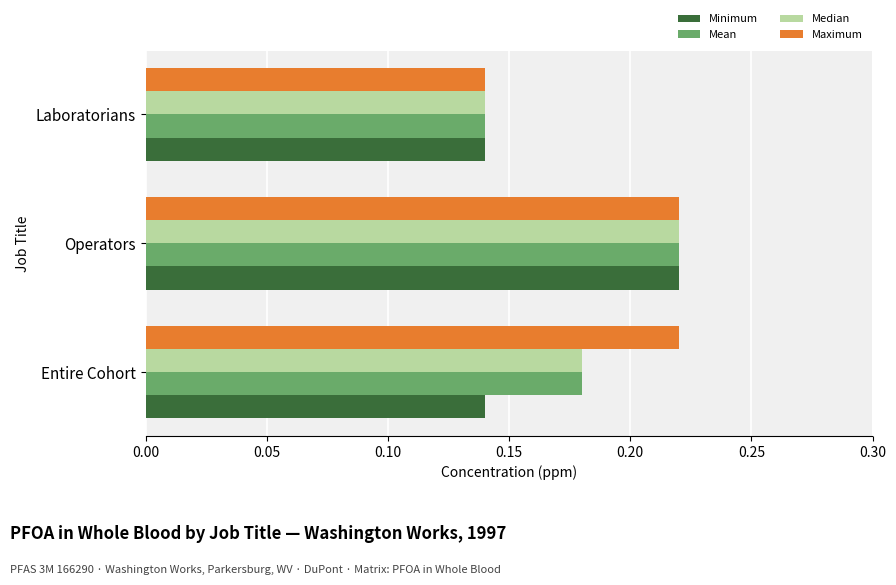

Count the number of data series in this chart.

4